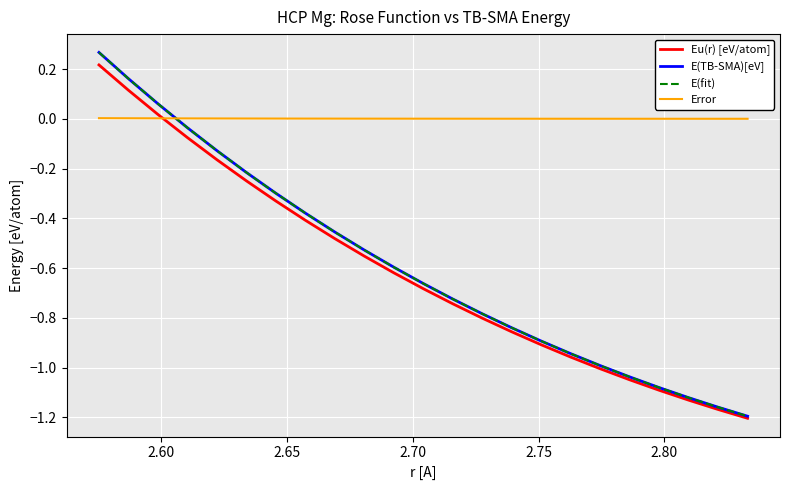

Which series has the largest total across all categories?

Error